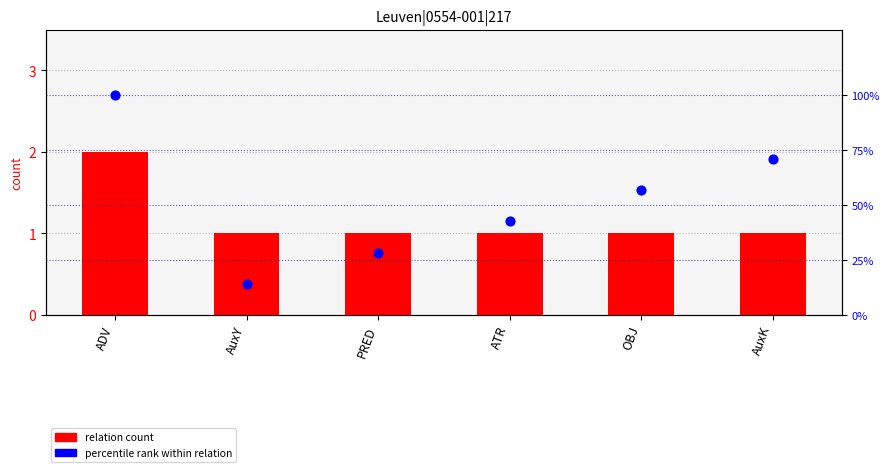

At which category is the sum across all series the highest?

ADV